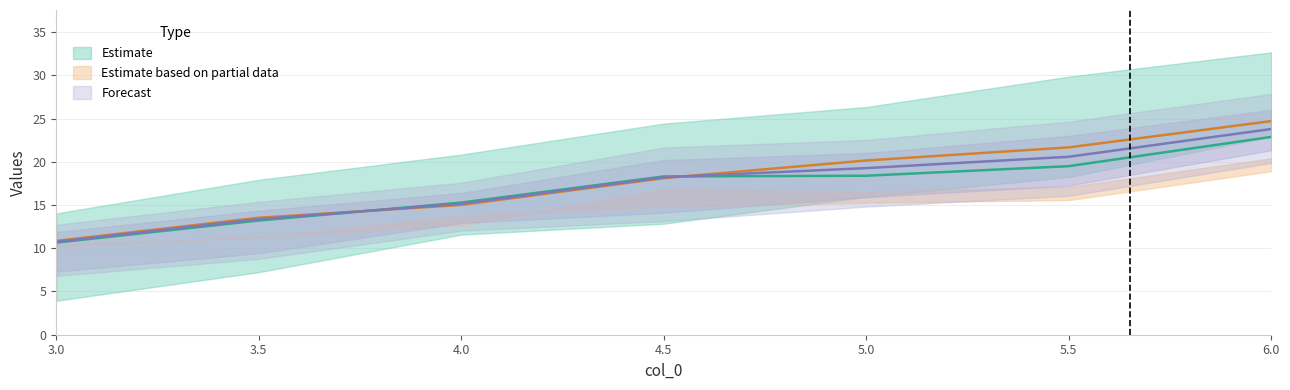

At which label does col_1 reach its minimum?

3.0